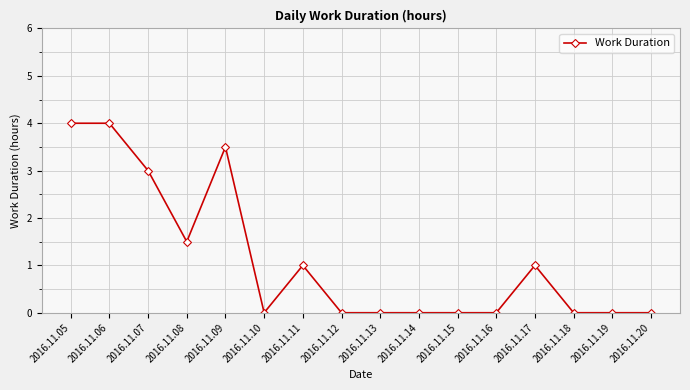

What is the difference between the values at 2016.11.05 and 2016.11.08?

2.5